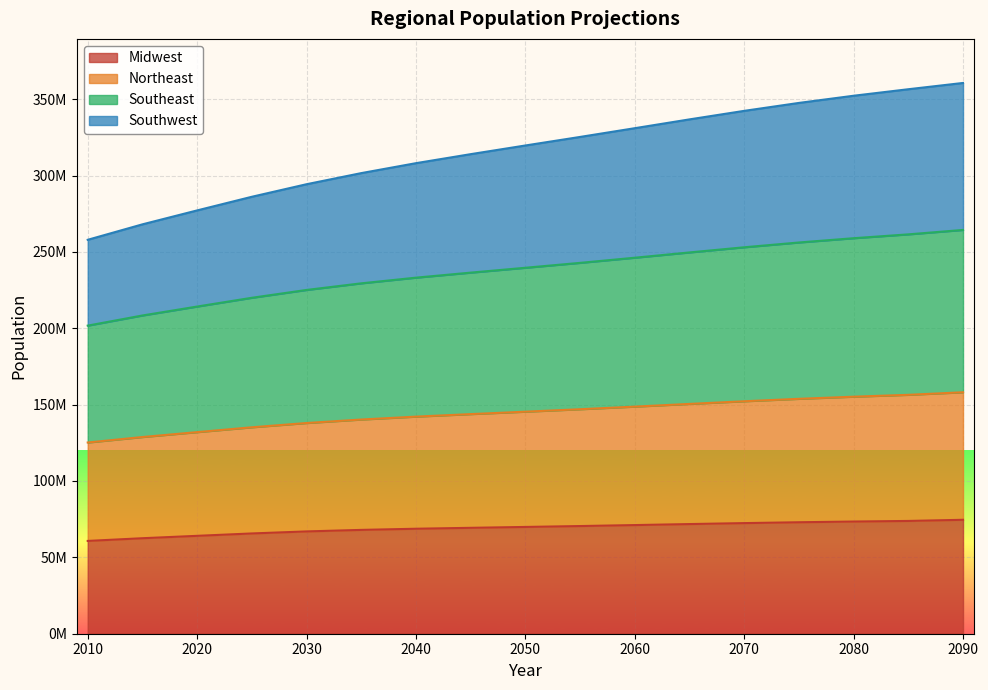

Count the number of categories in the chart.

17